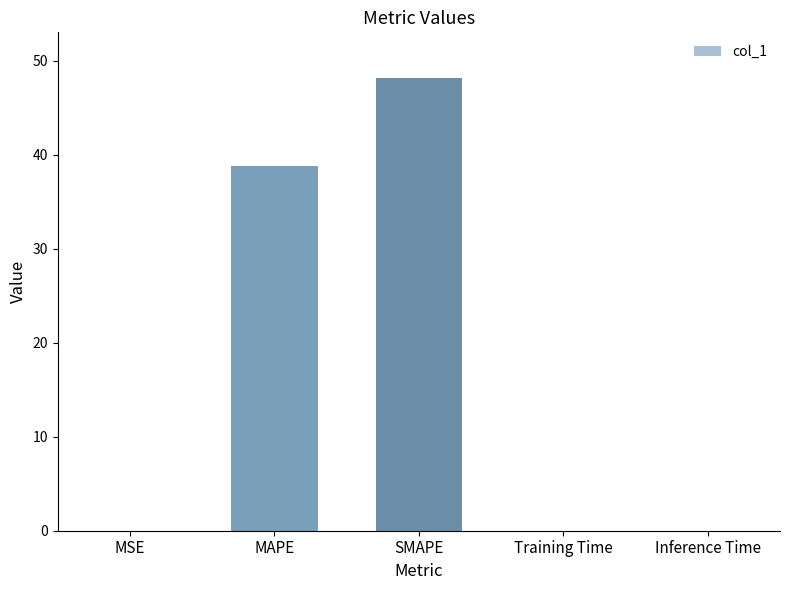

What is the sum of all values?

87.1